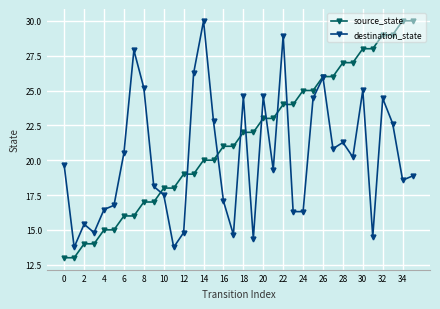

Which series has the largest total across all categories?

source_state